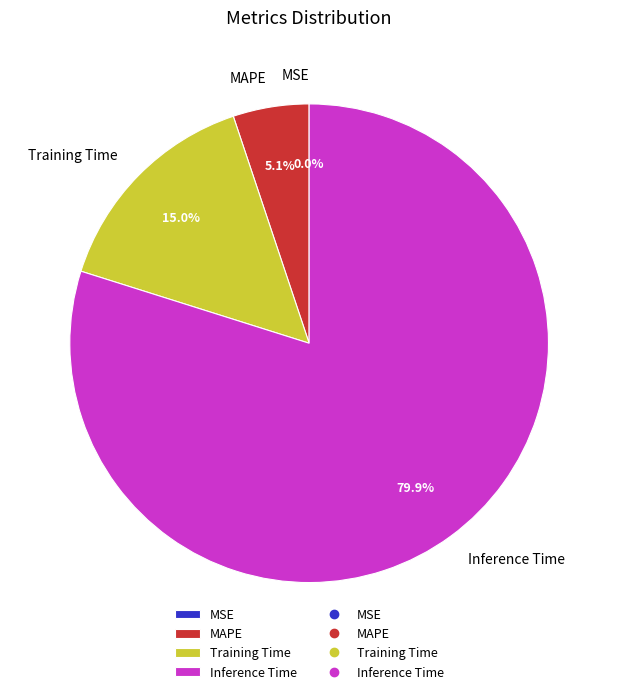

The Inference Time slice represents 80% of the pie. True or false?

True